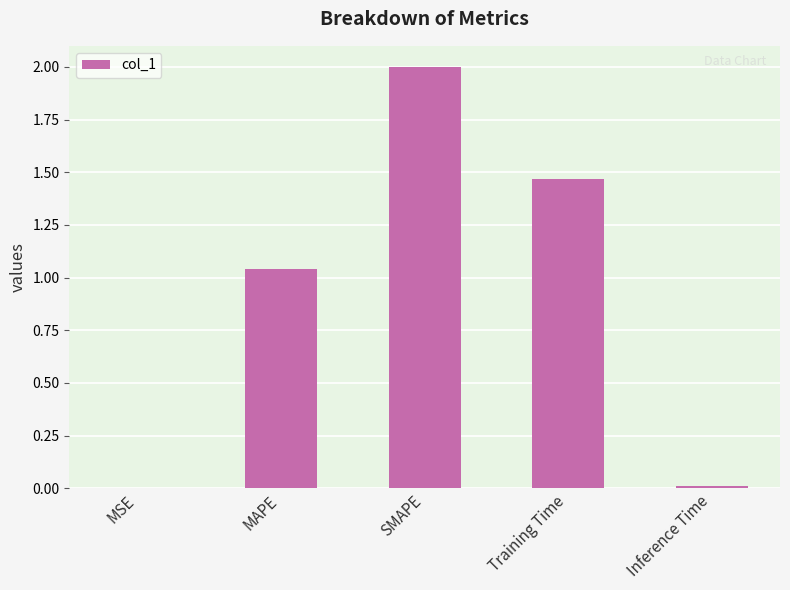

What is the sum of all values?

4.5